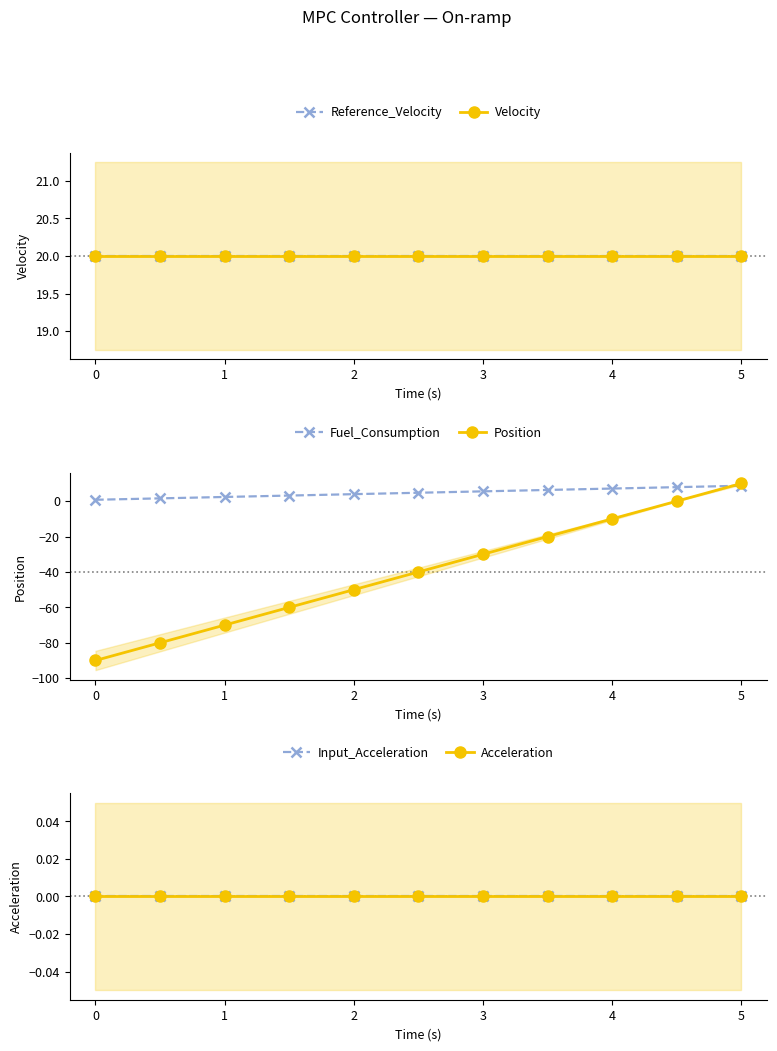

The value of Position at 2 is -50.0. True or false?

True